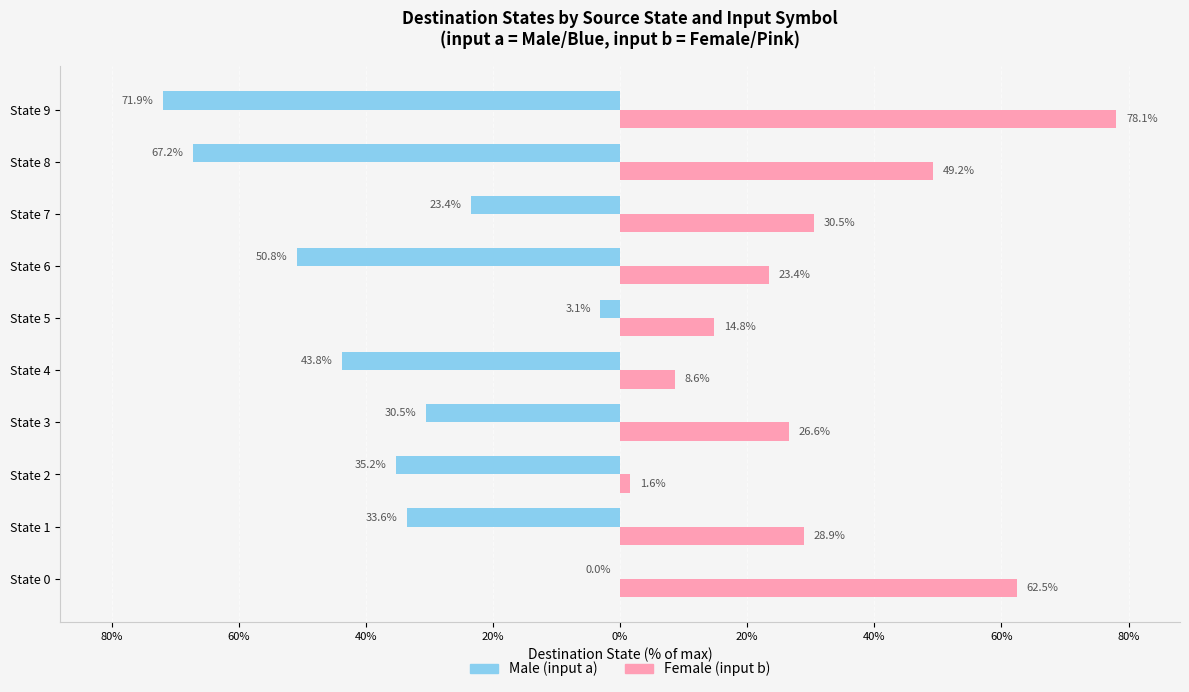

What are all the series names shown in the legend?

Male (input a), Female (input b)